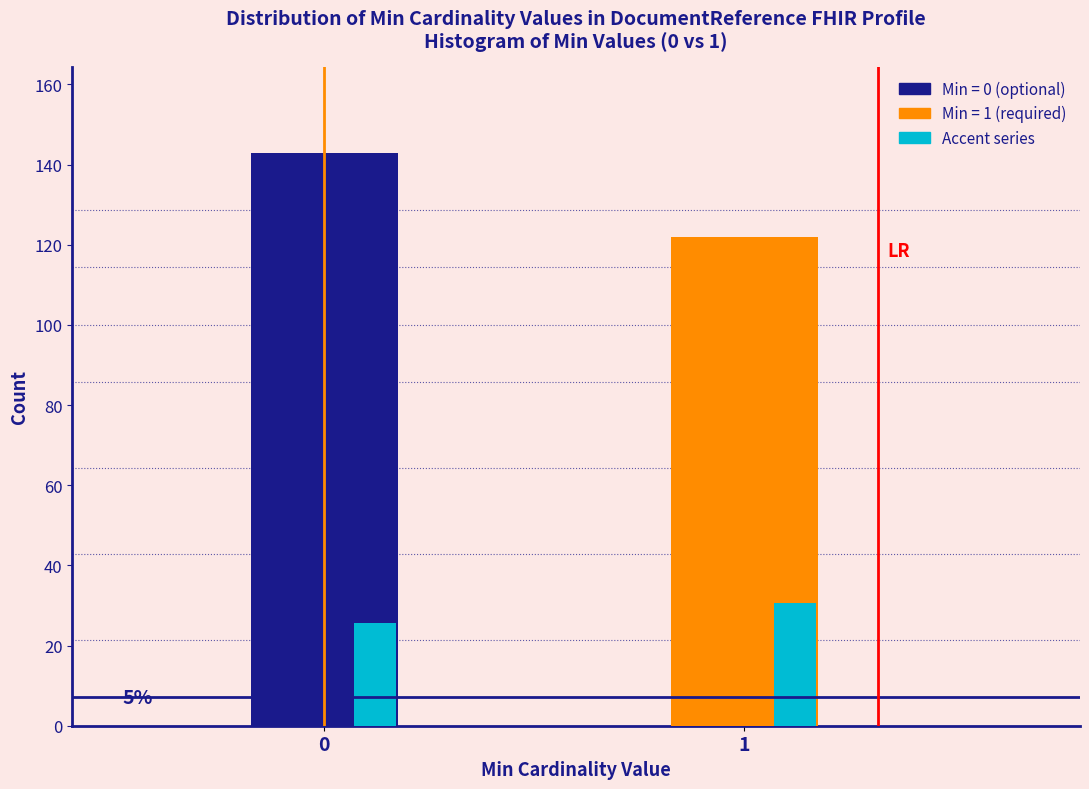

What is the total value across all series at 0?

168.7